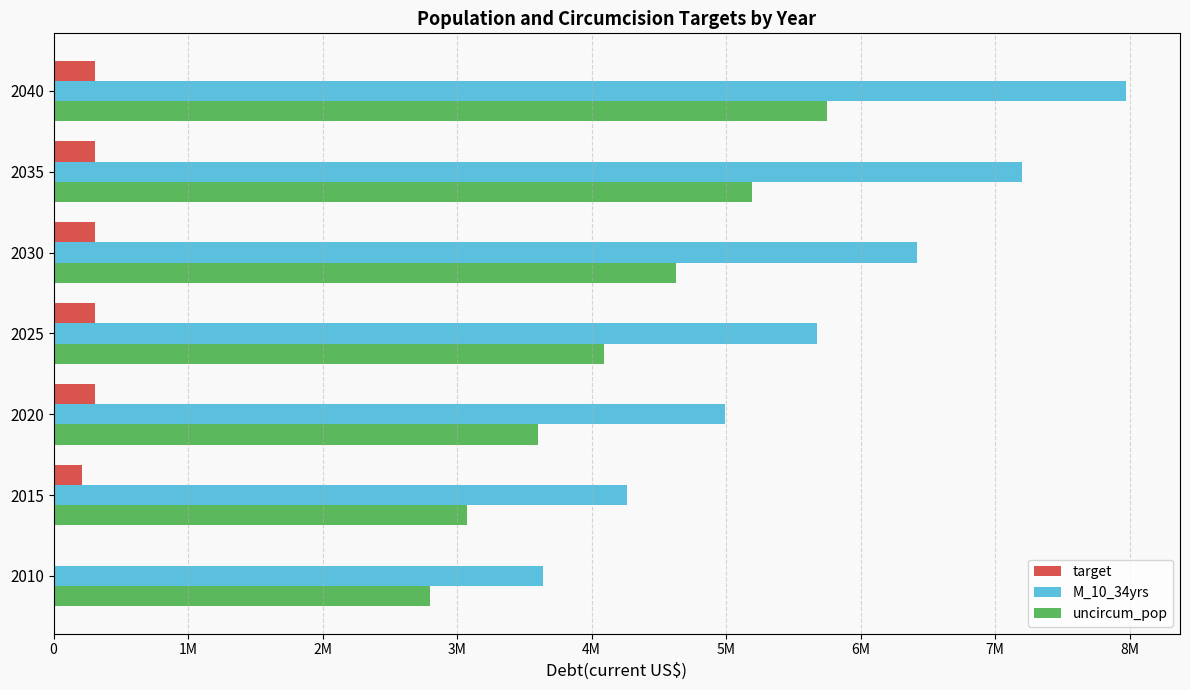

What are all the series names shown in the legend?

target, M_10_34yrs, uncircum_pop